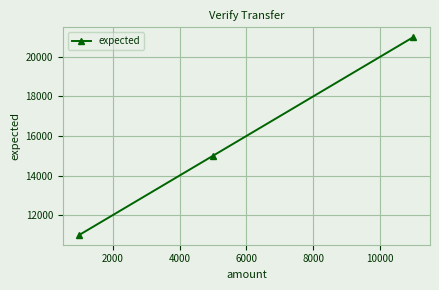

Count the number of data series in this chart.

1